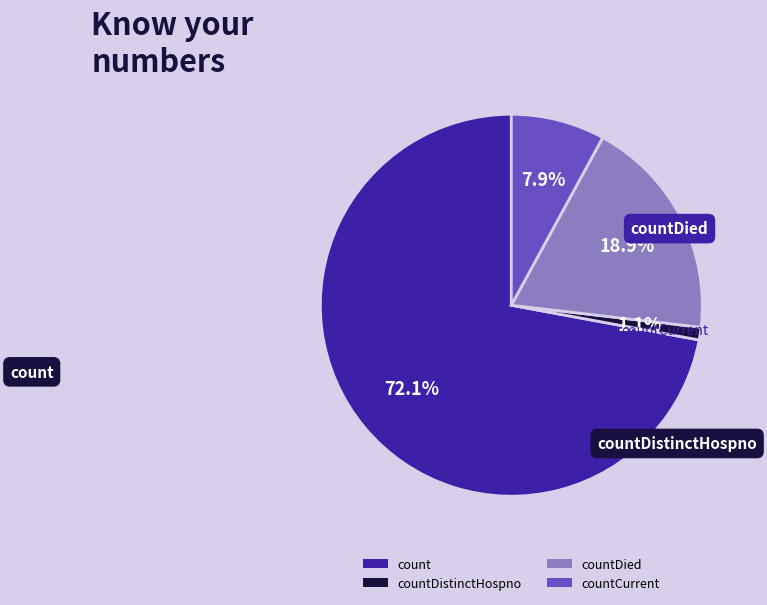

Which category has the smallest portion of the pie?

countDistinctHospno